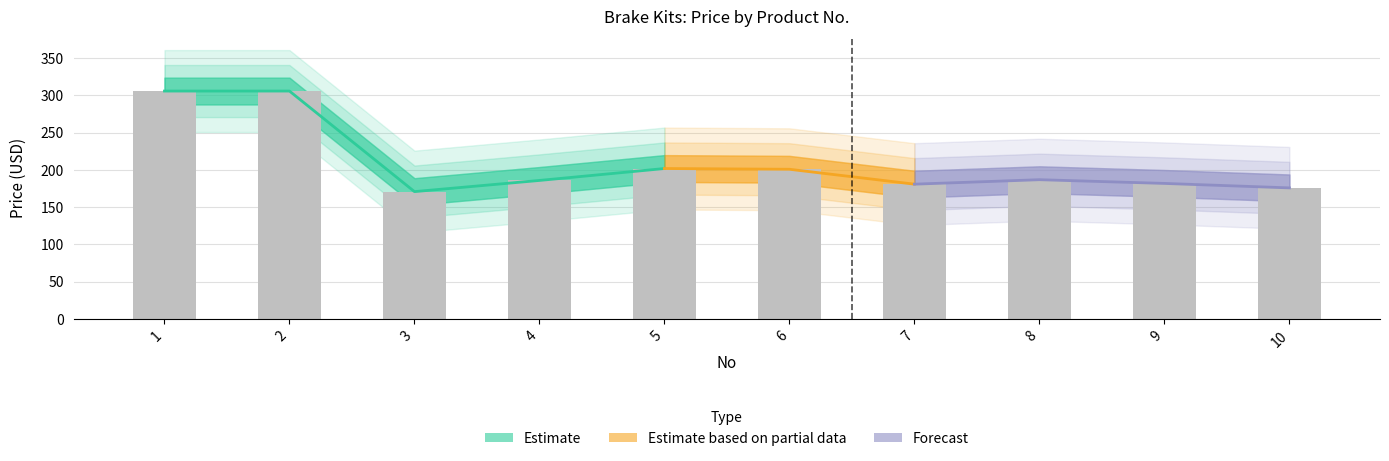

Approximately how many times larger is the value at 8 compared to 2?

0.6